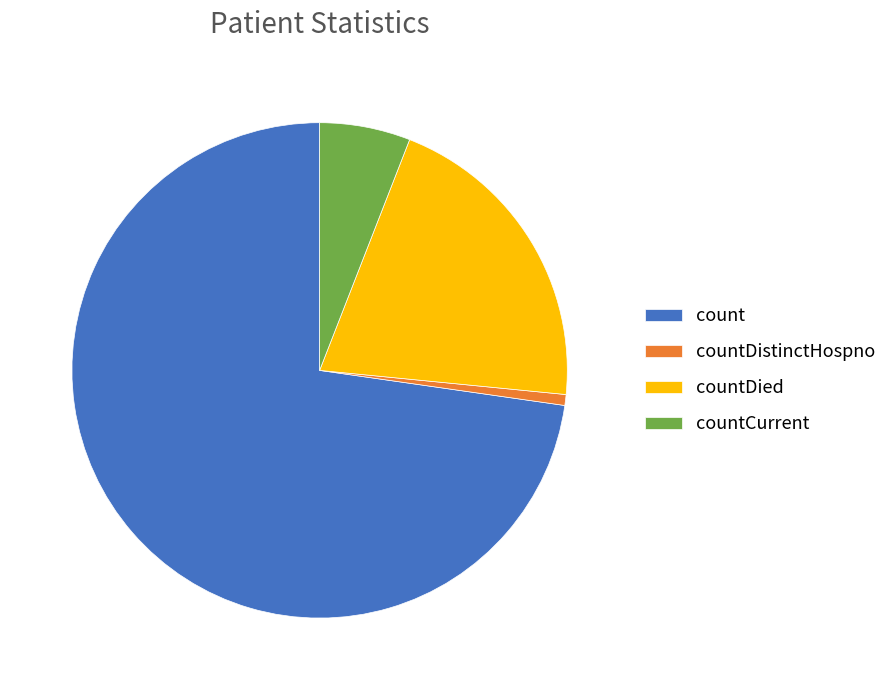

True or false: countCurrent accounts for 16% of the total.

False